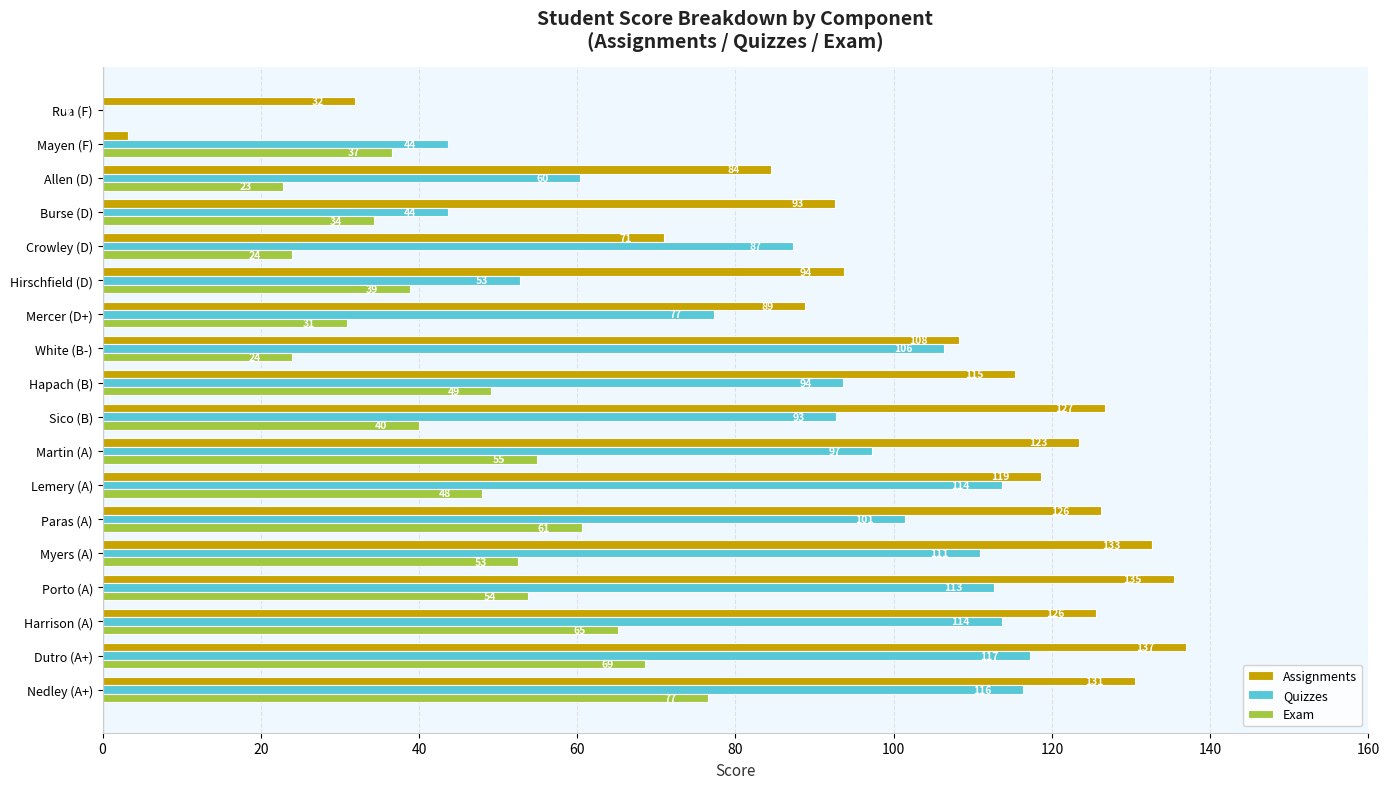

How many series are shown in this chart?

3